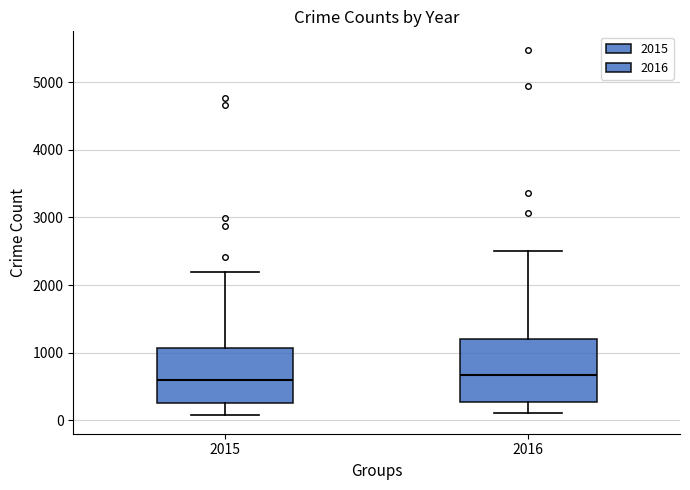

Reading left to right, transcribe this box plot: for each box, give where its median line is, the range the box spans, and where its two whiskers end, as read against the y-axis. The values are not printed on the chart, so give them approximately, as read against the axis.

2015: median 600, box 300 to 1100, whiskers 100 to 2200
2016: median 700, box 300 to 1200, whiskers 100 to 2500